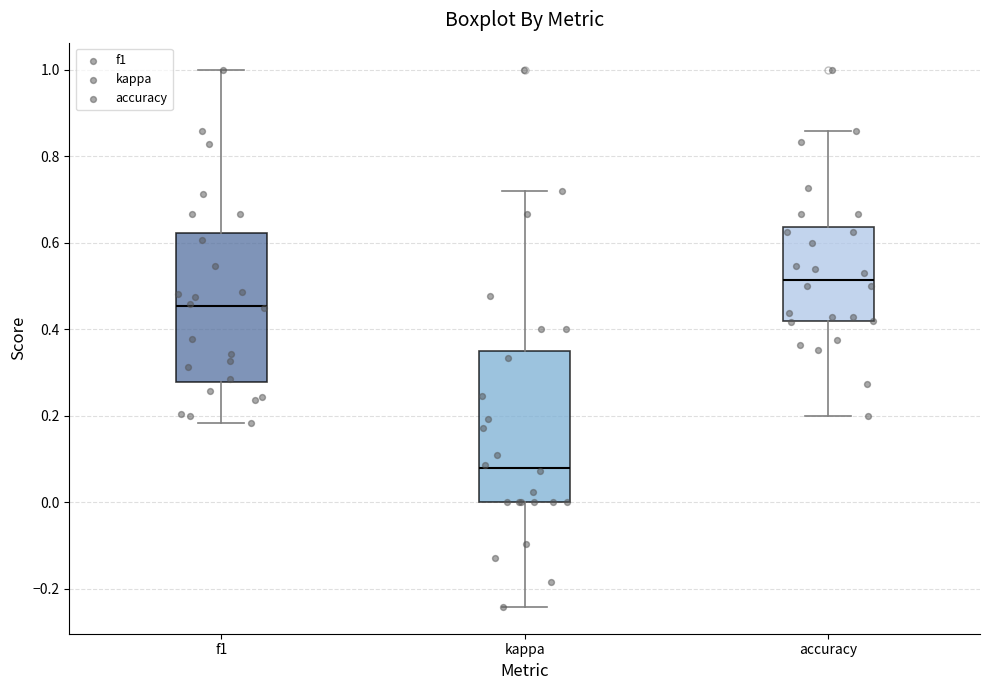

Which box has the highest median line?

accuracy